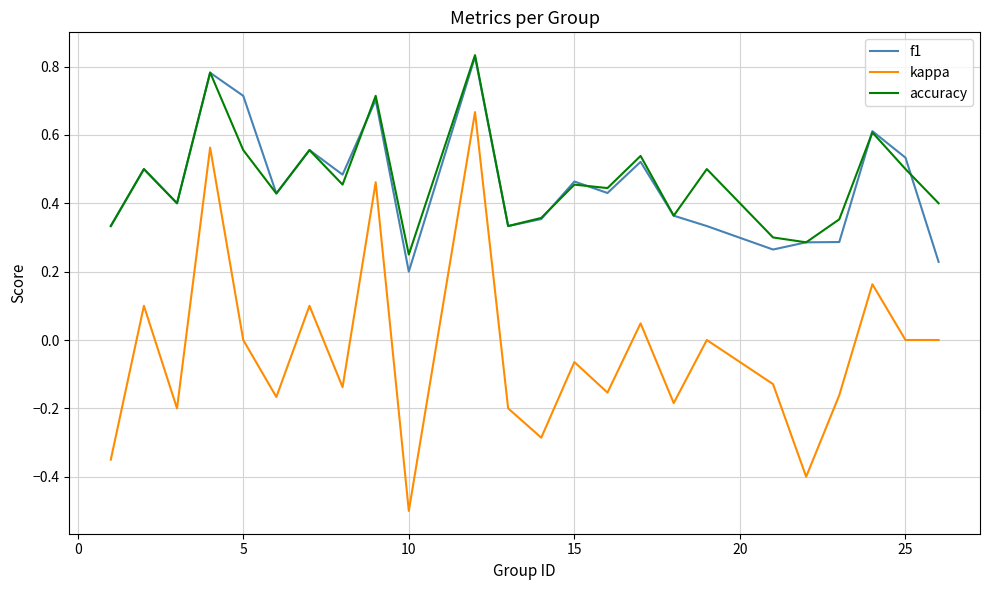

True or false: f1 has more than 0 interior local peaks.

True